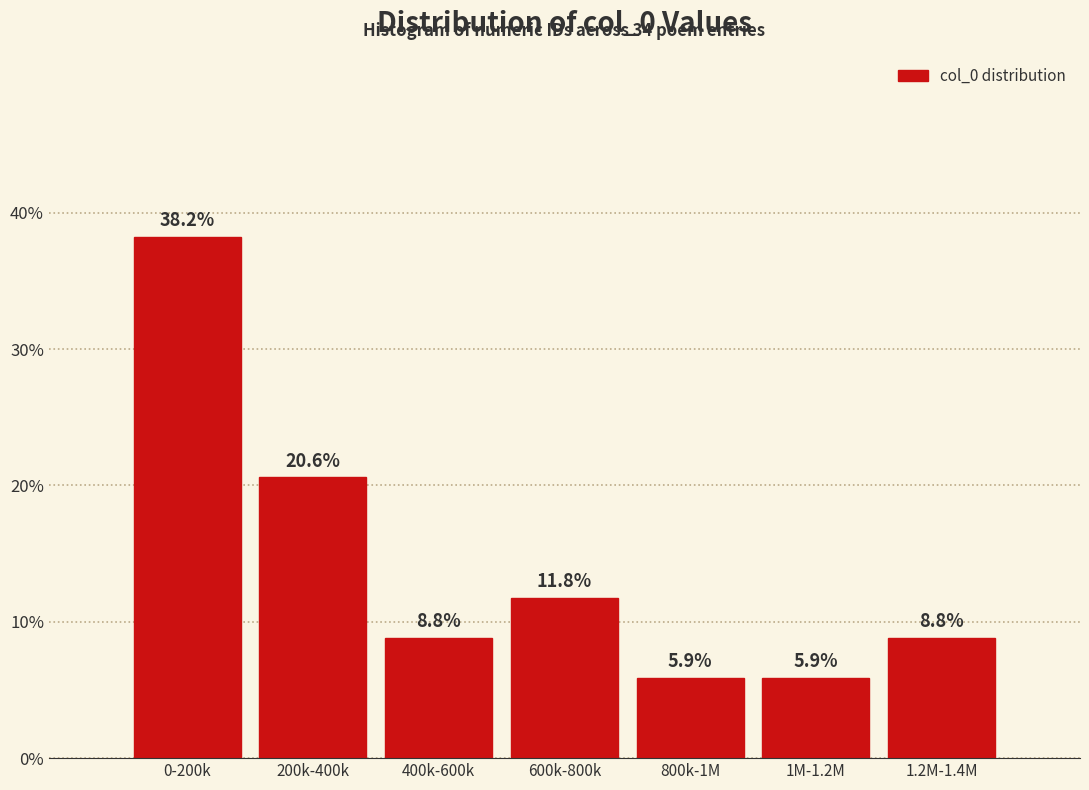

Reading left to right, list all the values displayed in this chart.

38.2	20.6	8.8	11.8	5.9	5.9	8.8